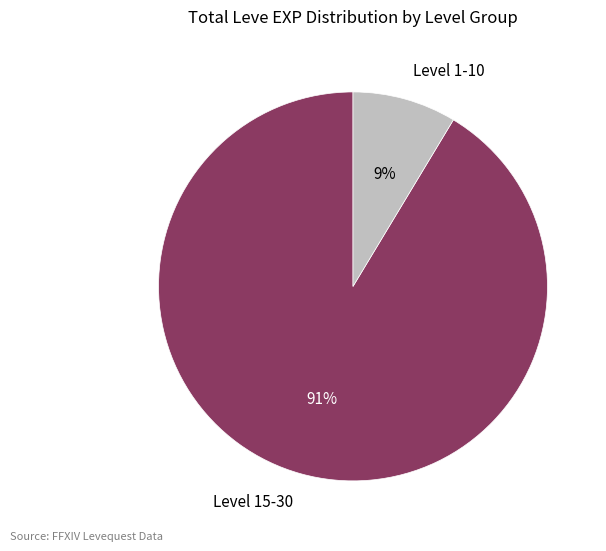

To the nearest percent, what is the combined percentage of Level 15-30 and Level 1-10?

100%